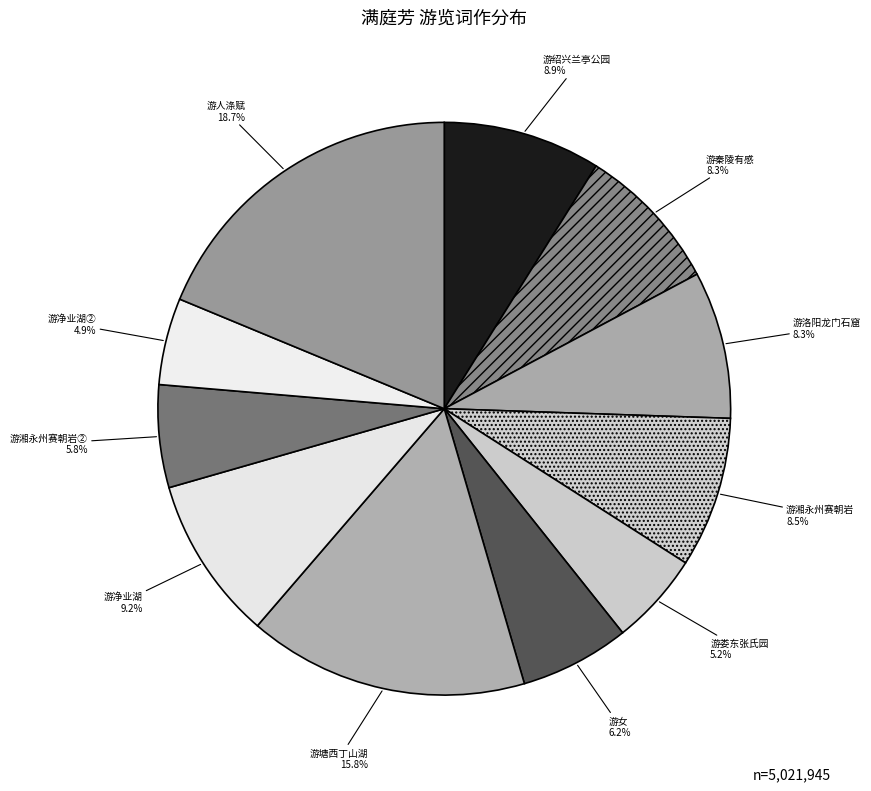

What is the ratio of the value at 游湘永州赛朝岩 to the value at 游女?

1.4